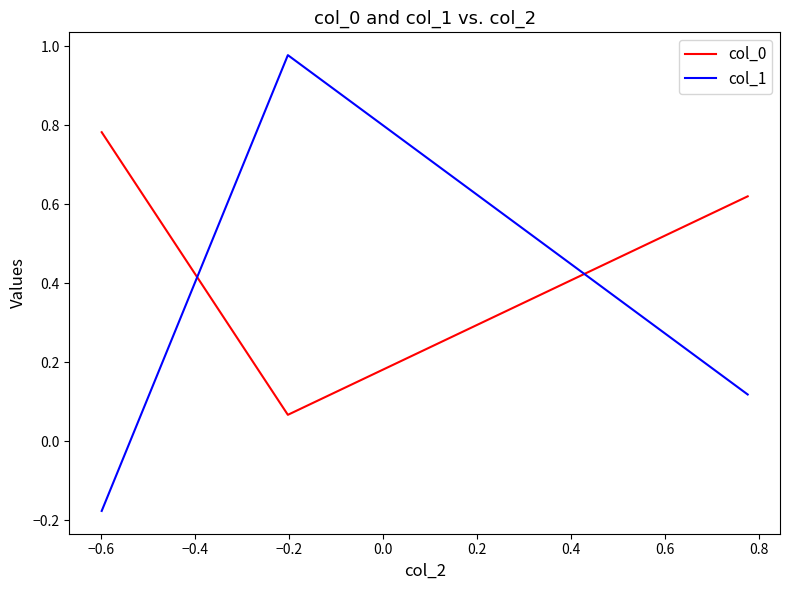

Which series has the largest total across all categories?

col_0